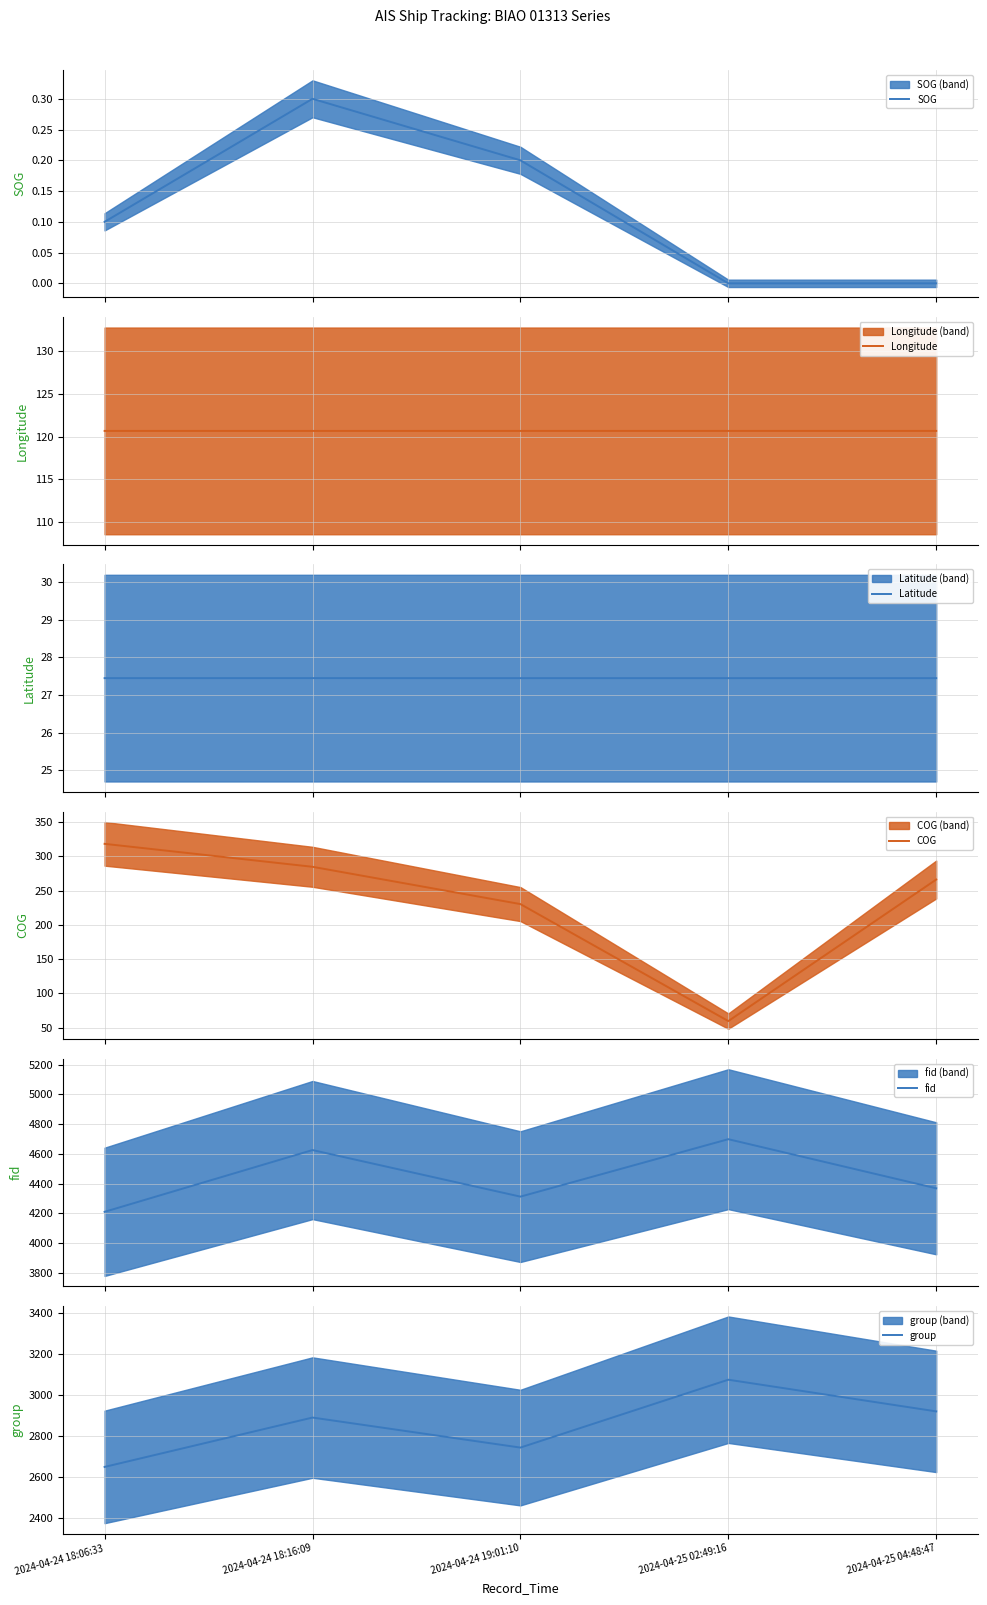

The SOG series shows 0.0 at 2024-04-25 02:49:16. True or false?

True